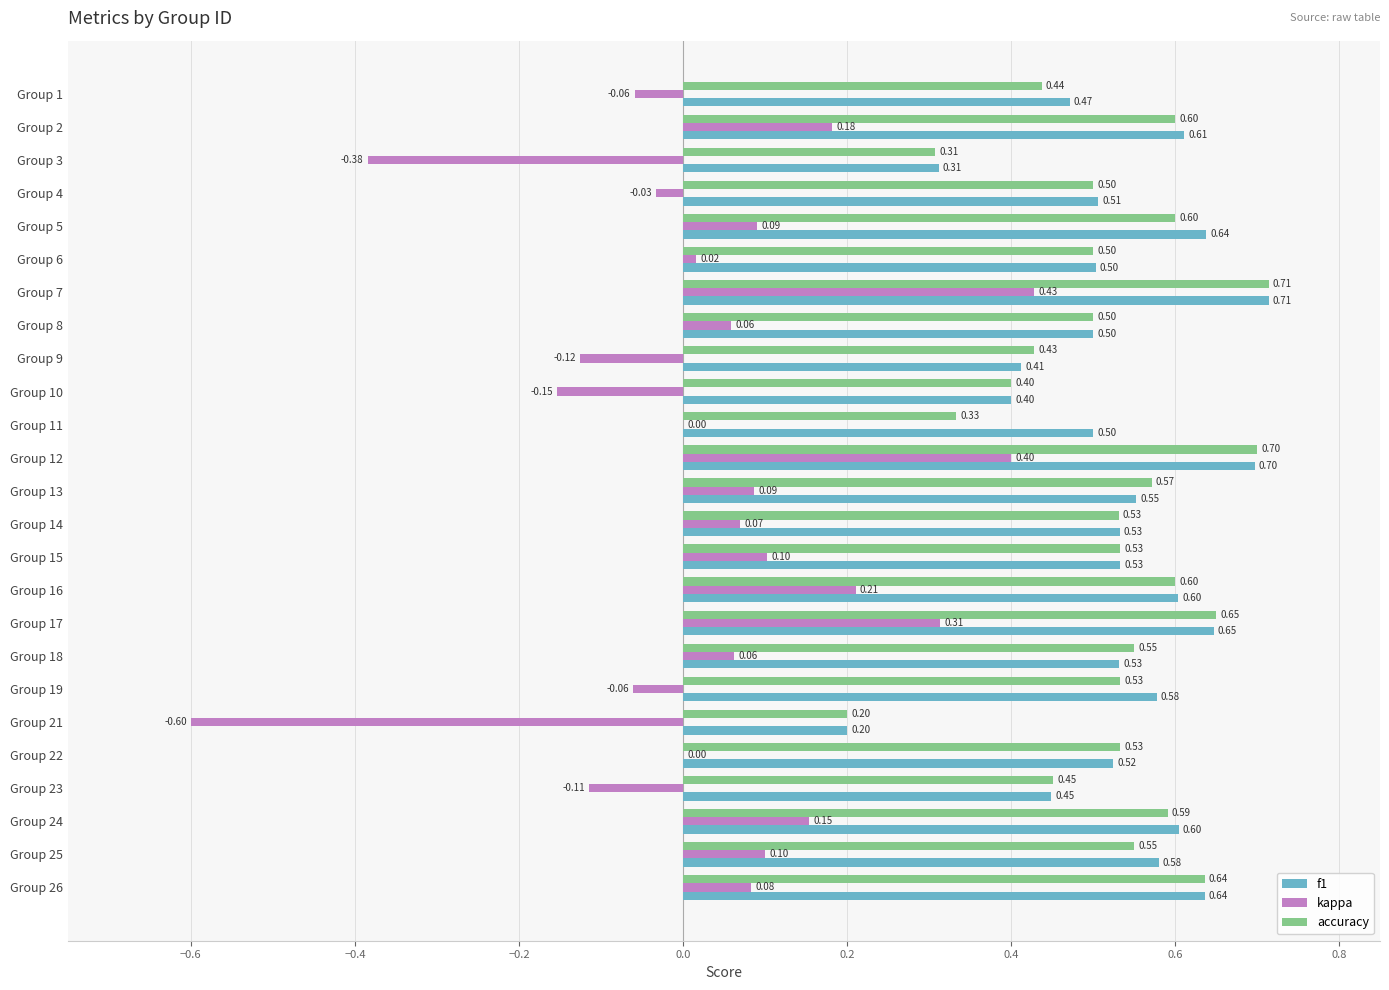

What is the sum of all kappa values?

0.8